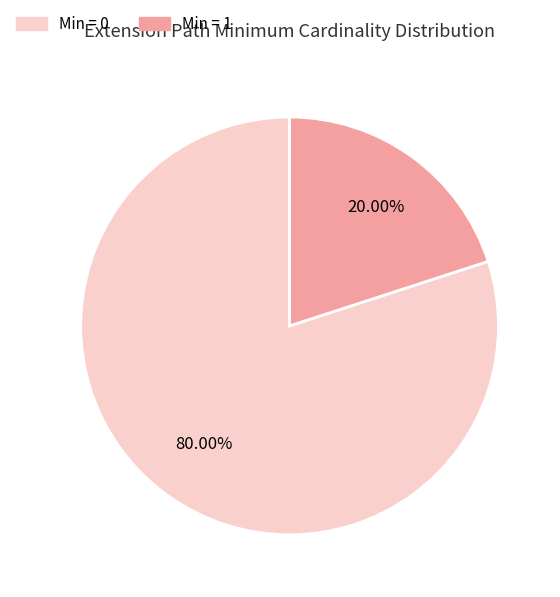

Is there a majority slice in this chart?

Yes